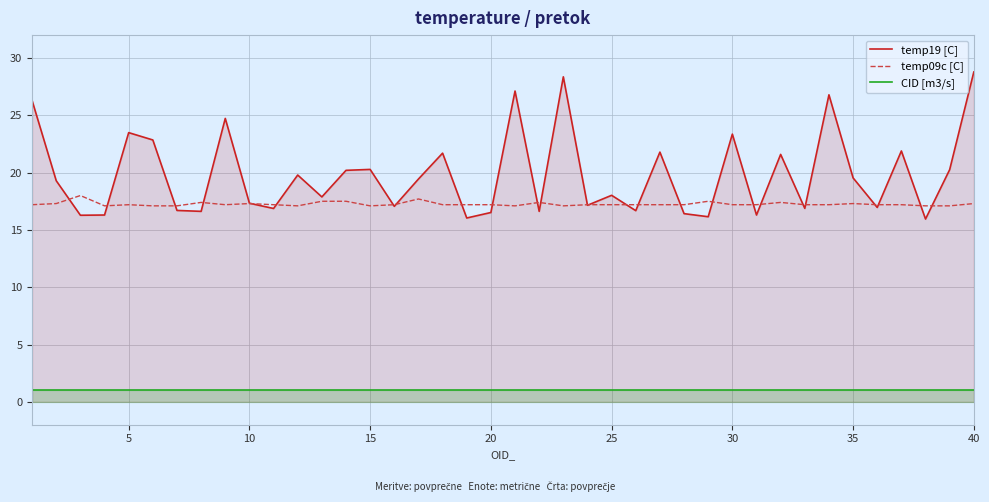

What is the difference between the highest and lowest values at 35?

18.5